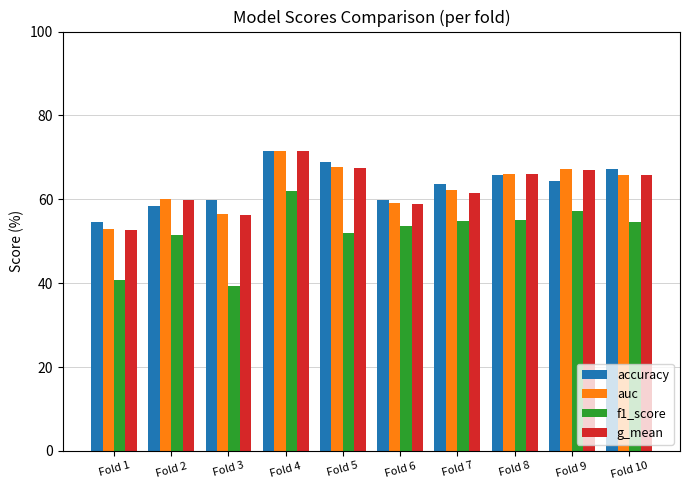

How many bars are there in each group?

4